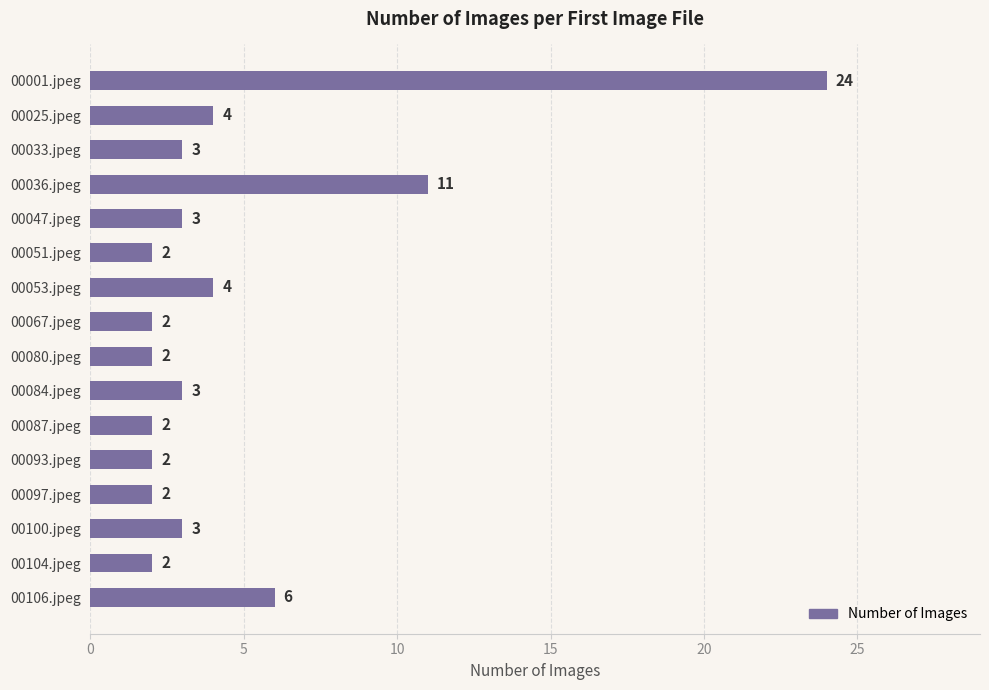

Approximately how many times larger is the value at 00047.jpeg compared to 00067.jpeg?

1.5